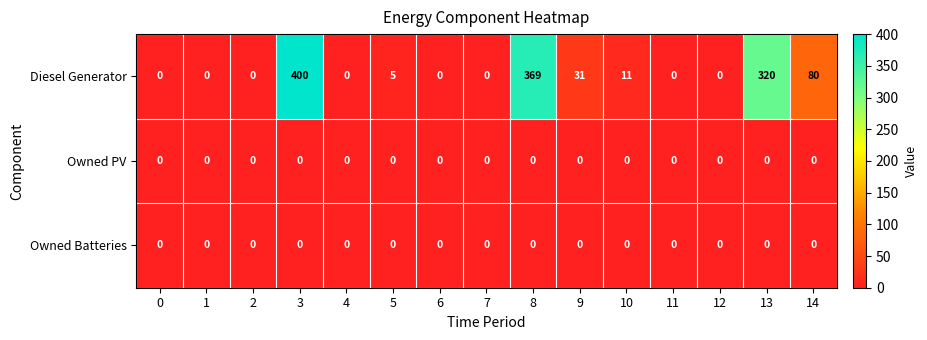

What is the sum of all Diesel Generator values?

1216